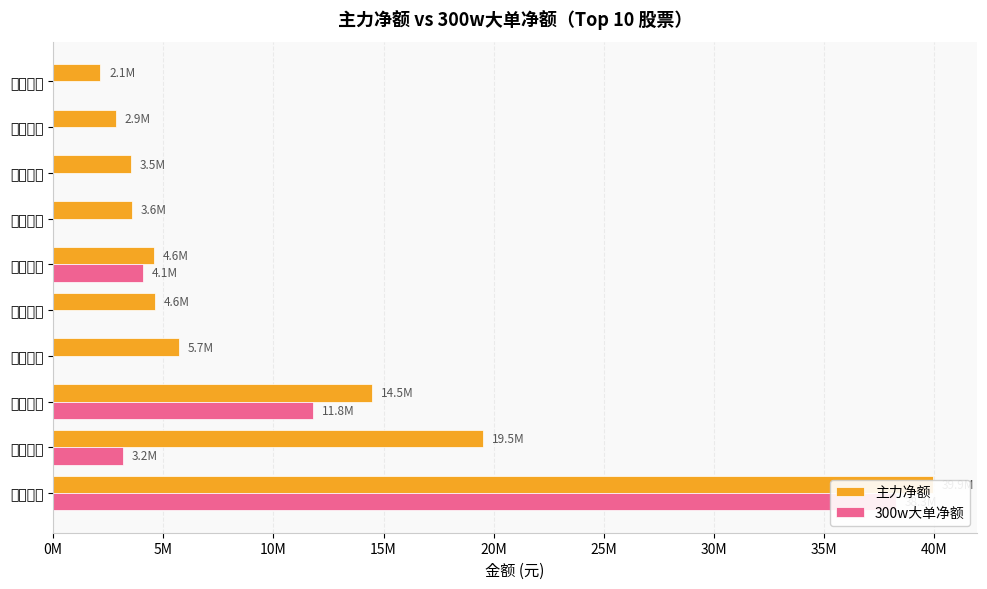

The value of 主力净额 at 滨江集团 is 19525364. True or false?

True